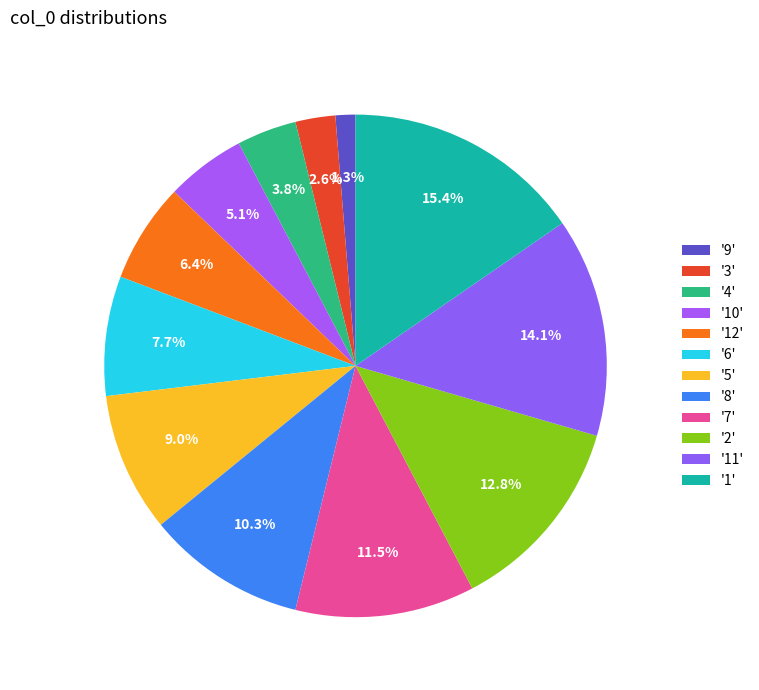

How many segments does this pie chart have?

12